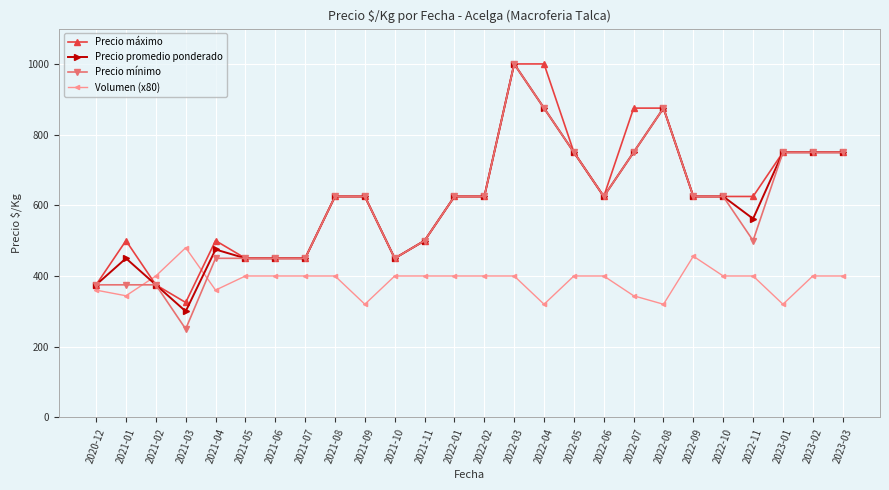

Is this an area chart (filled region under the line)?

No